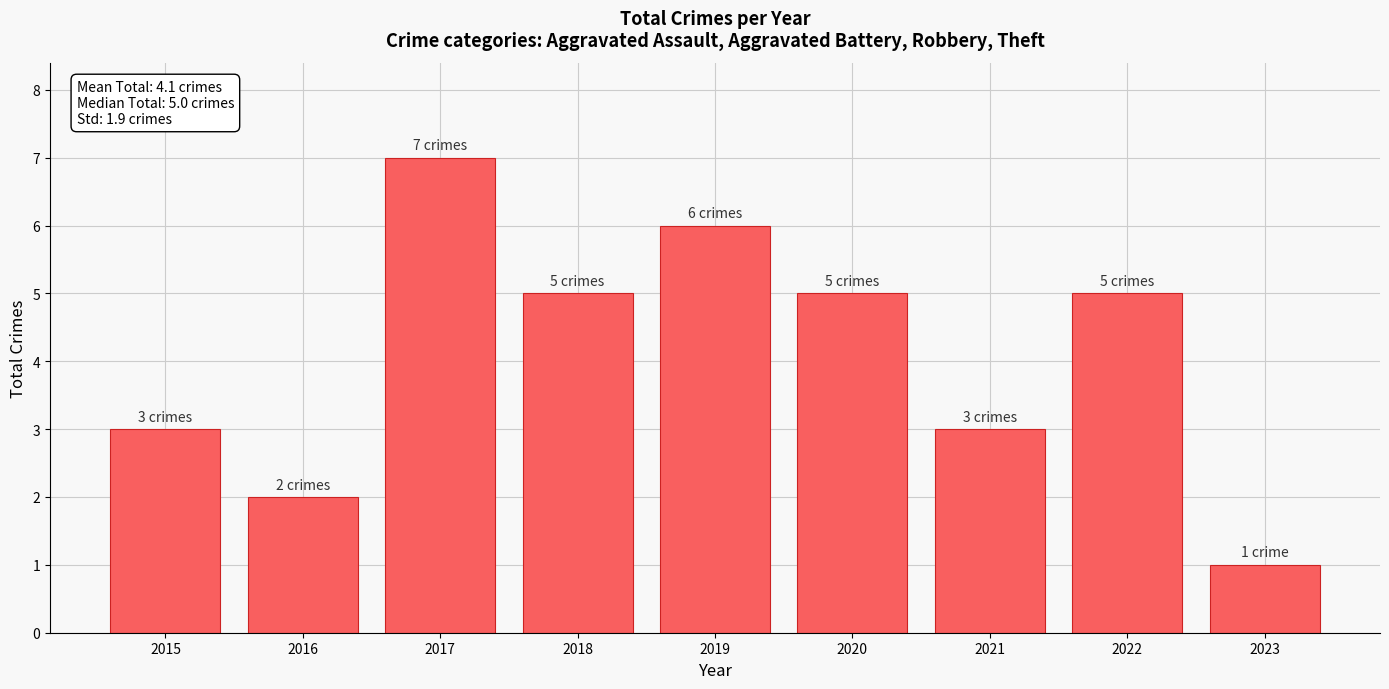

True or false: the data shows 7 at 2018.

False